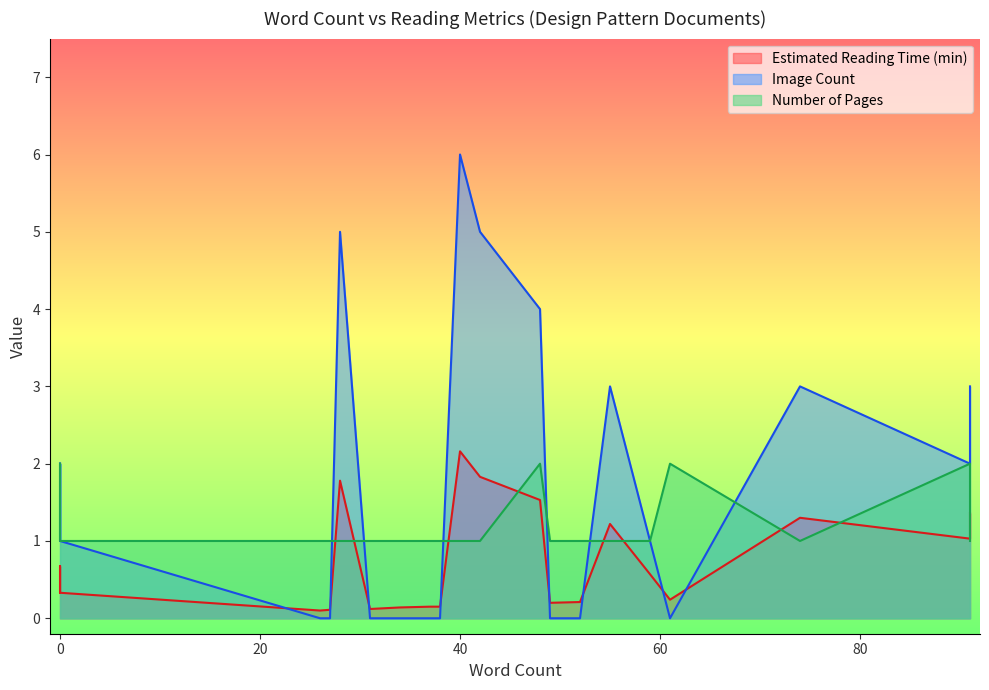

What is the average value of the Image Count series?

1.7